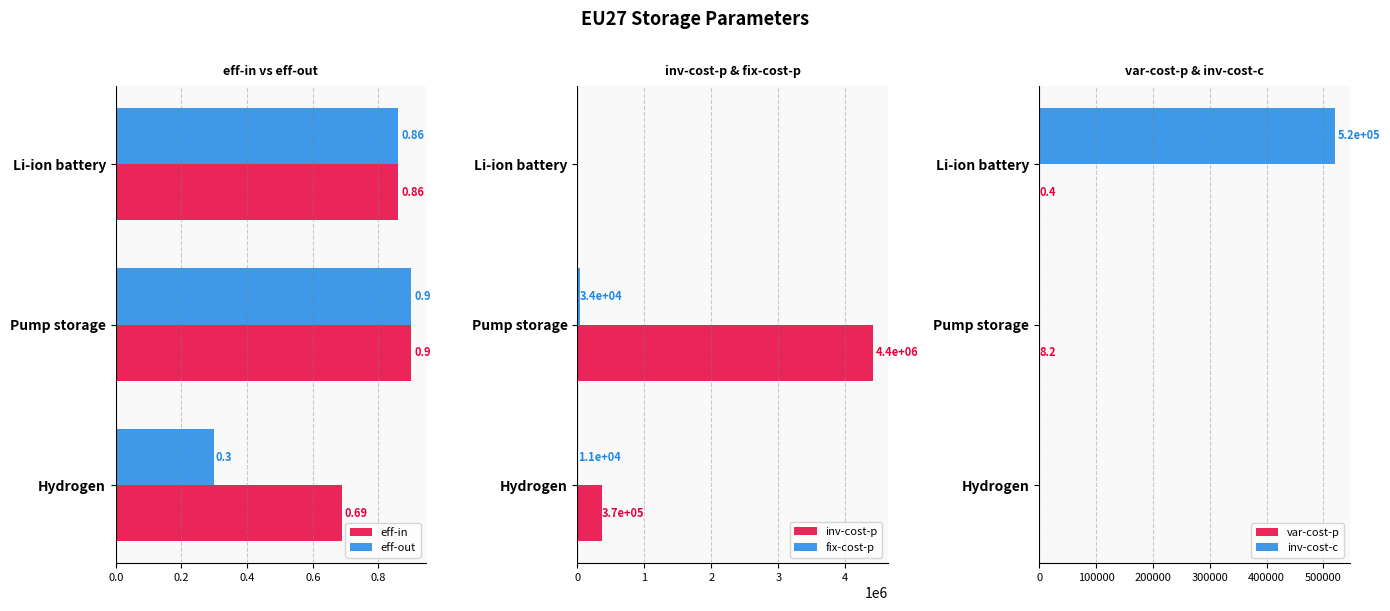

Which category has the highest value in the inv-cost-p series?

Pump storage